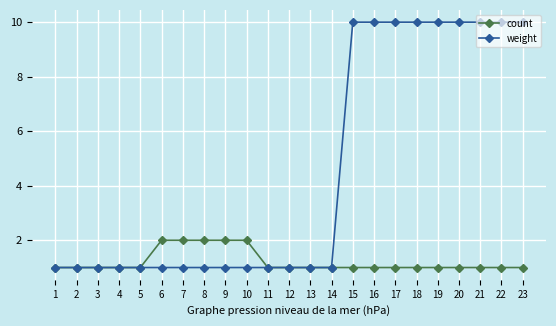

What is the maximum value shown in the chart?

10